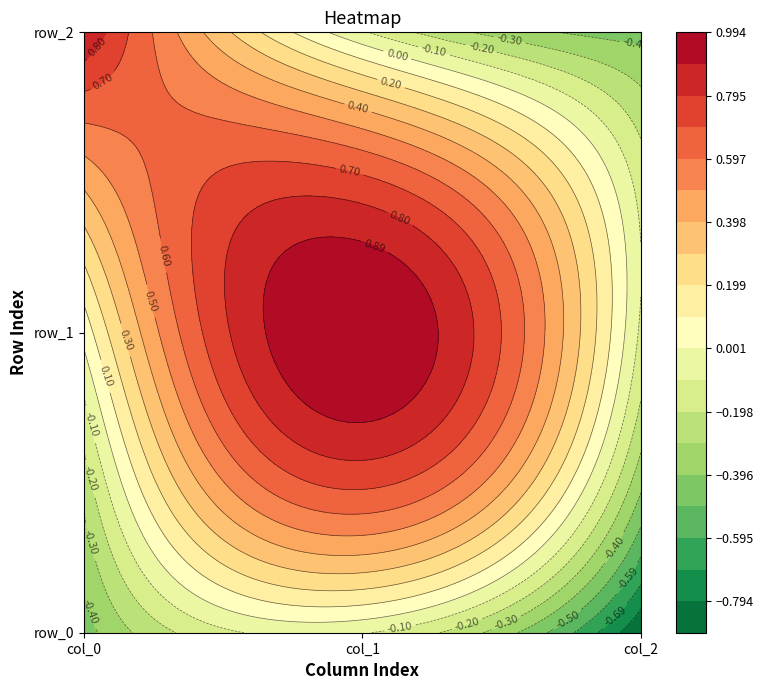

Which series changed the most between col_0 and col_1?

row_2